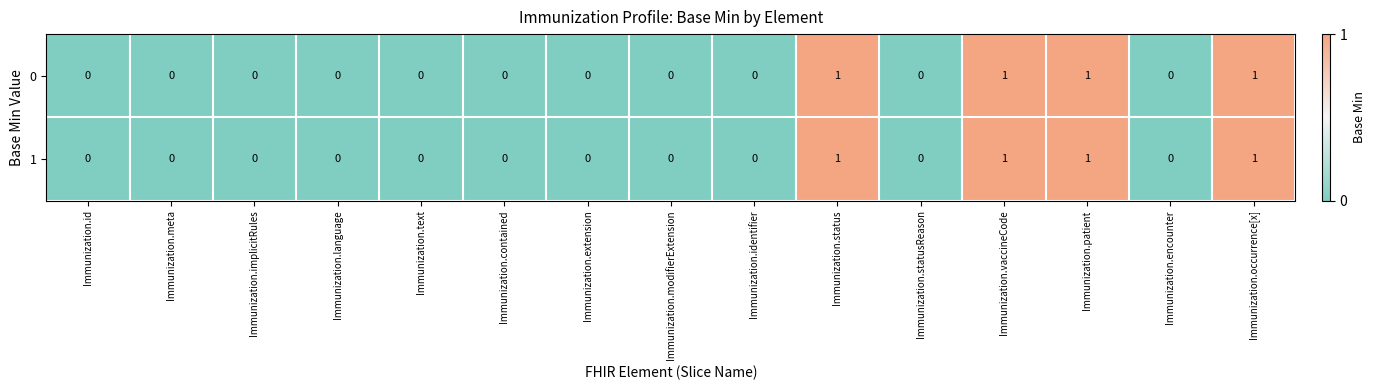

Is the value of 0 at Immunization.vaccineCode greater than the value of 1 at Immunization.encounter?

Yes